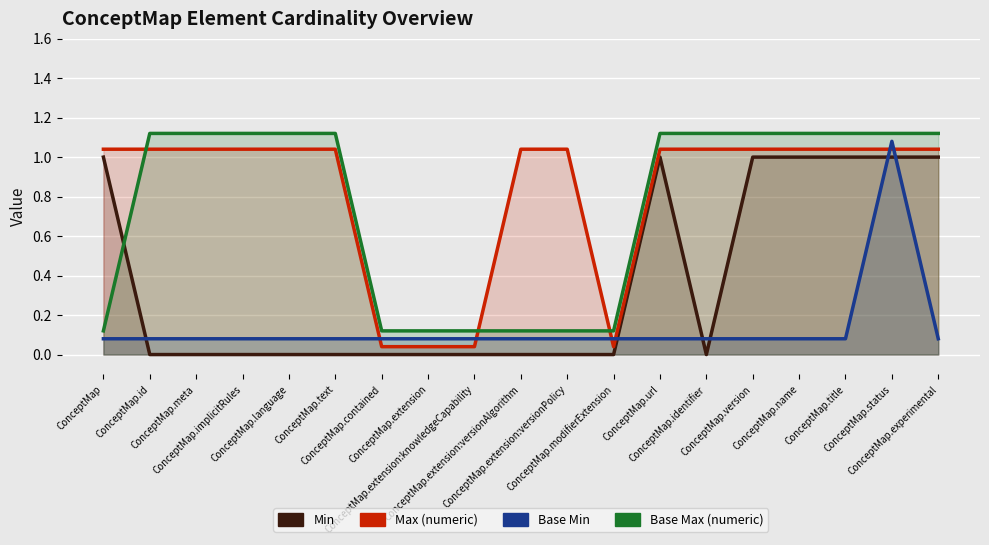

What is the sum of the Base Min values at ConceptMap and ConceptMap.experimental?

0.2